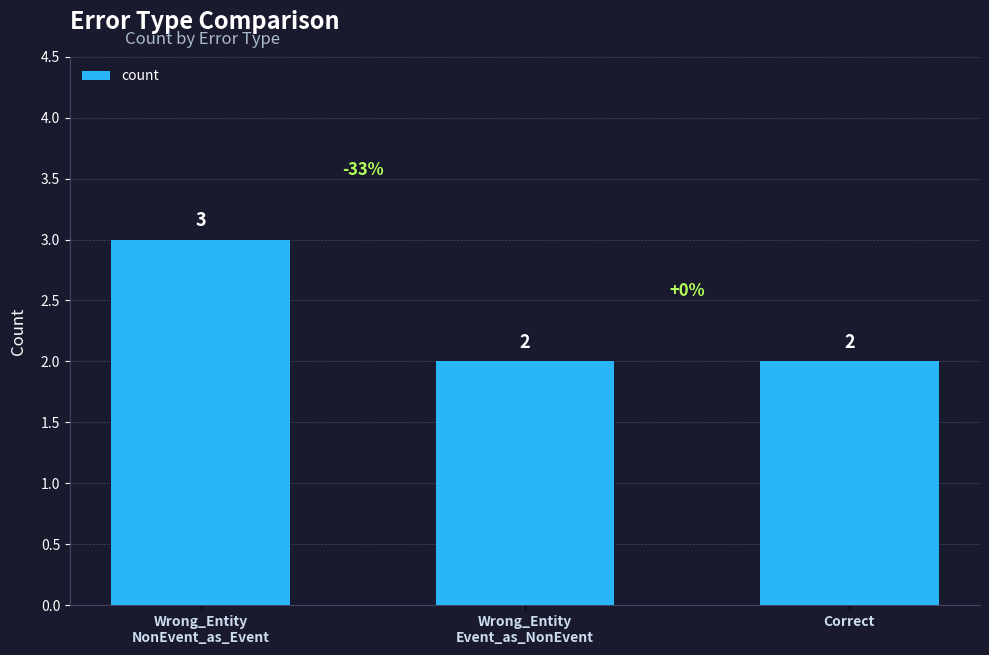

What is the greatest value displayed?

3